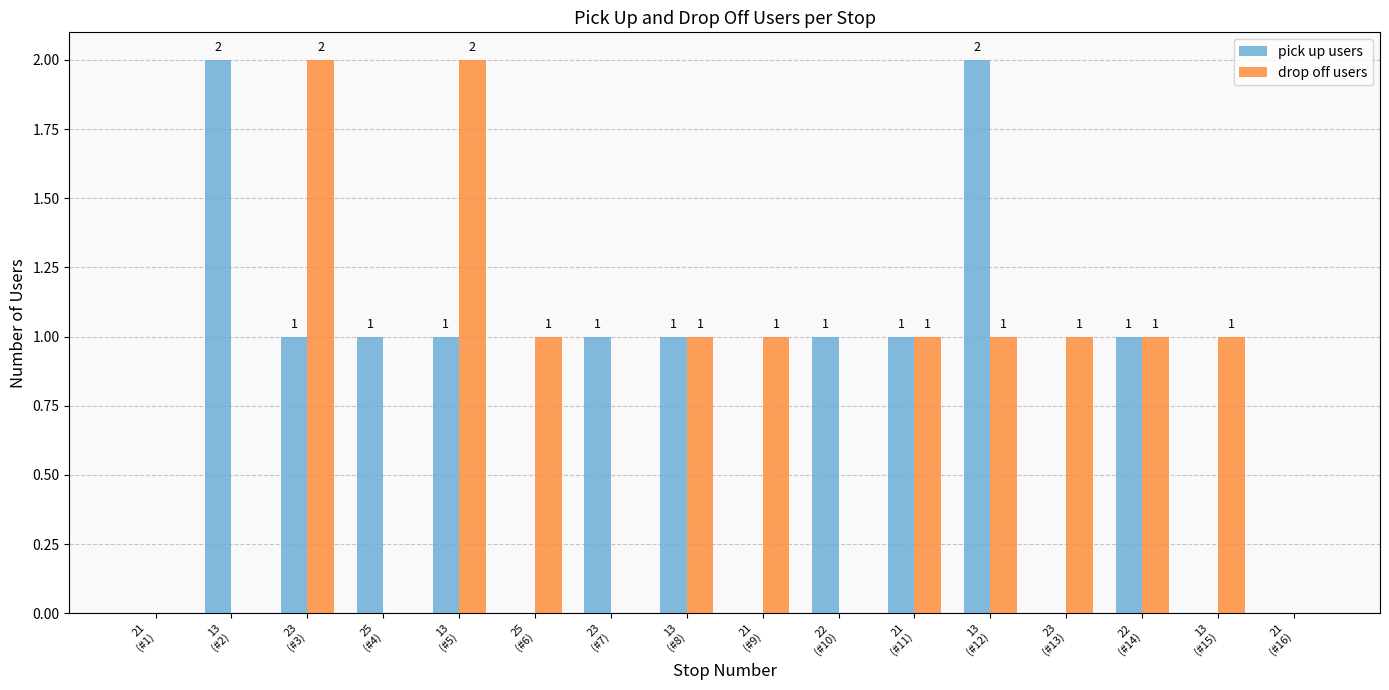

What is the sum of all pick up users values?

12